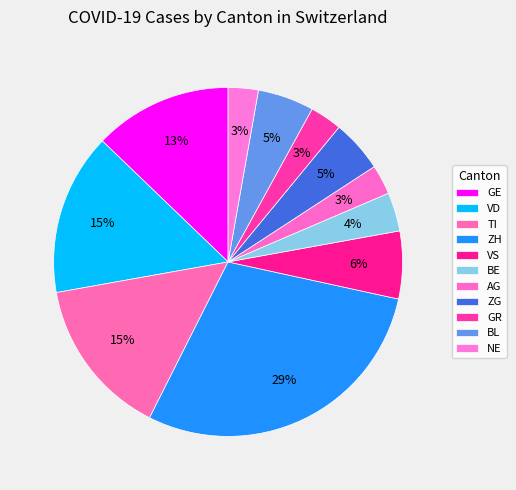

Is there any slice that represents more than half of the pie?

No